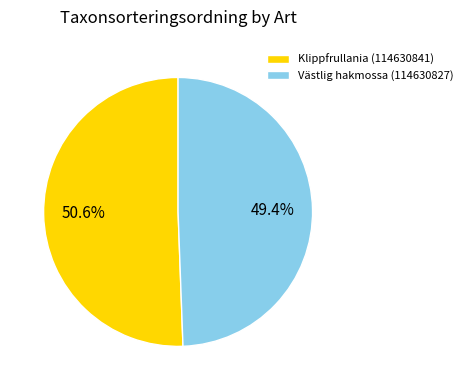

To the nearest percent, what portion does Klippfrullania (114630841) represent?

51%